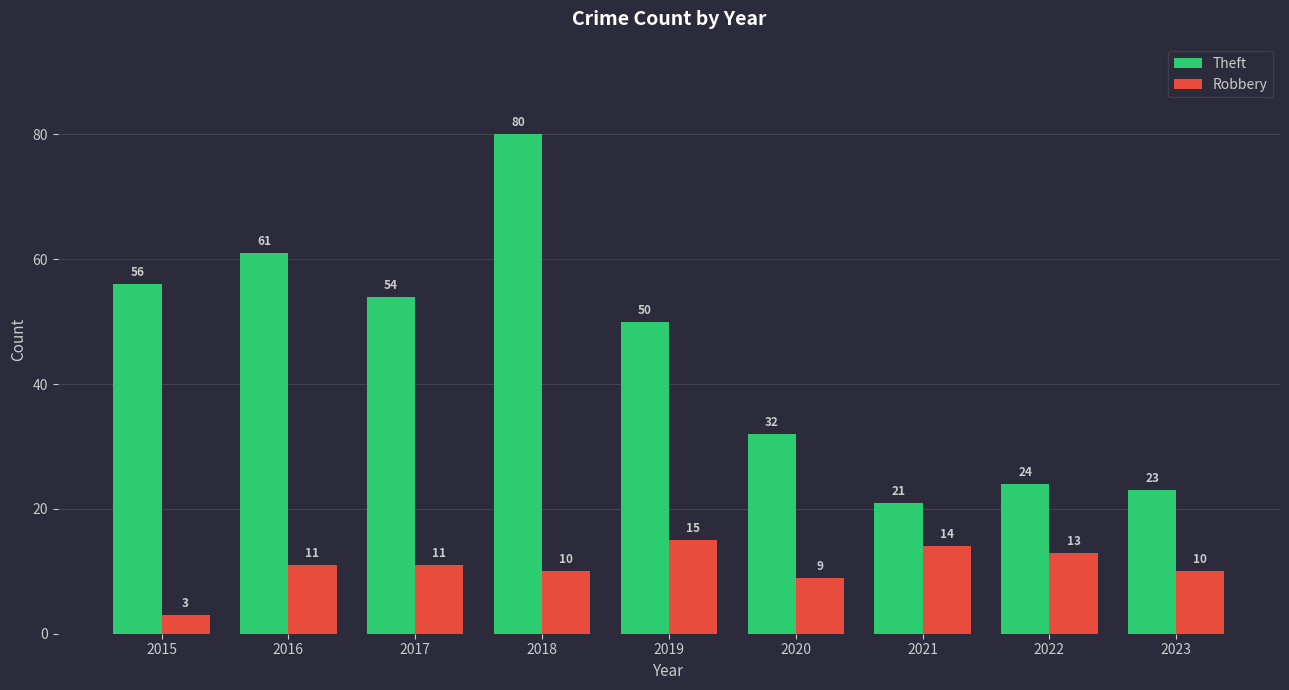

Does the chart contain stacked bars?

No